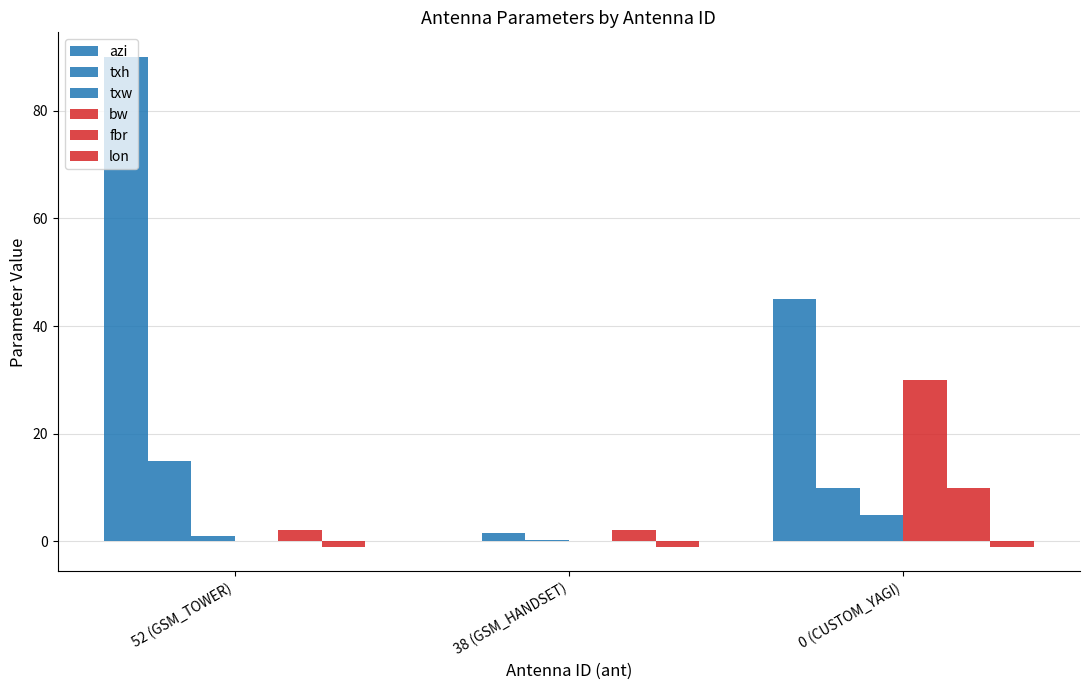

The fbr series shows 1.0 at 38 (GSM_HANDSET). True or false?

False